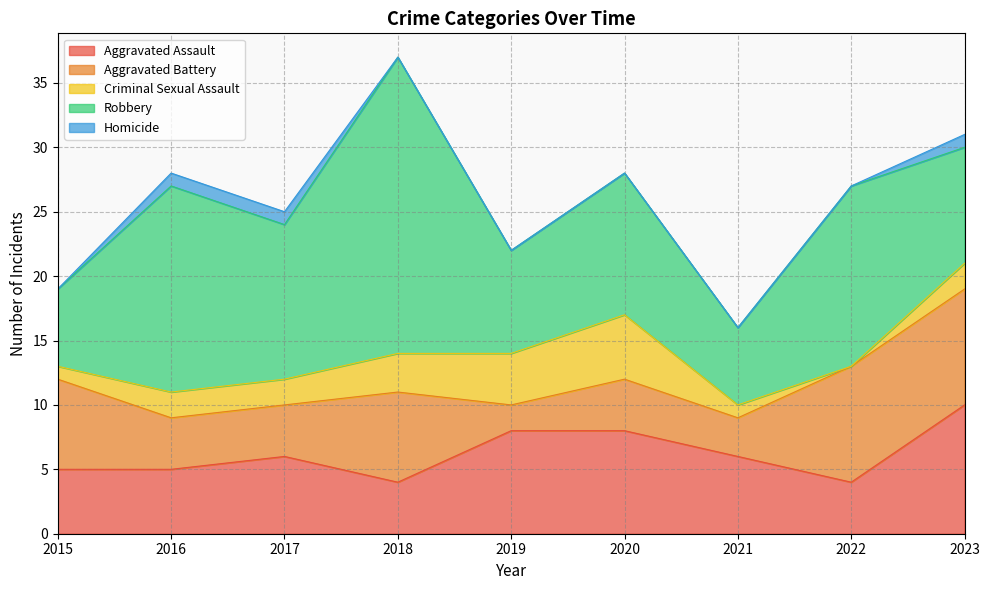

Which has a higher value, 2022 or 2021?

2021